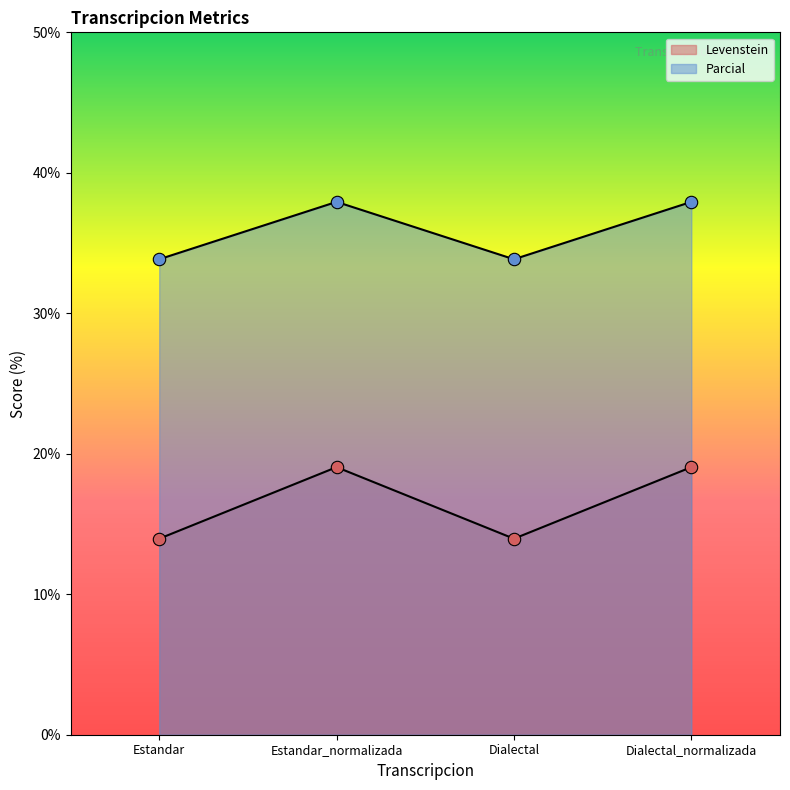

What are all the series names shown in the legend?

Levenstein, Parcial